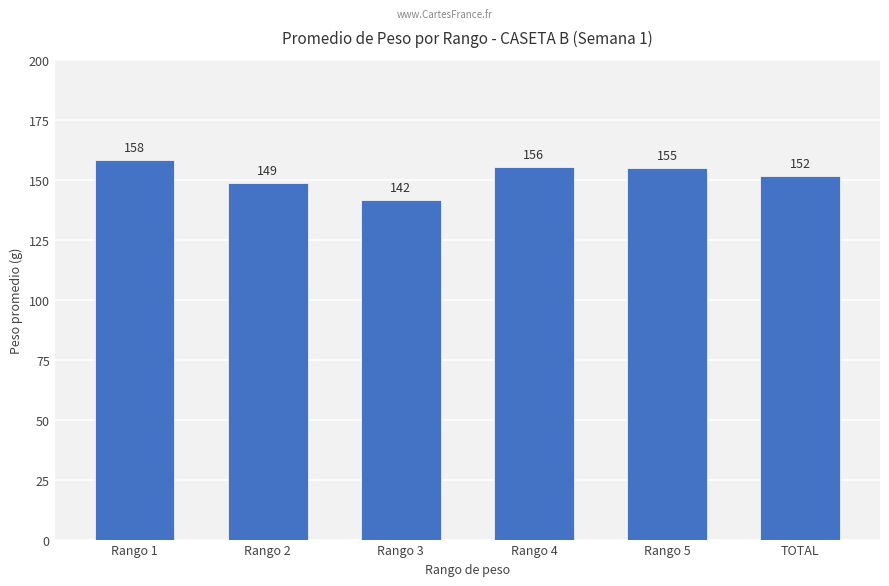

What is the label of the 5th bar from the right?

Rango 2